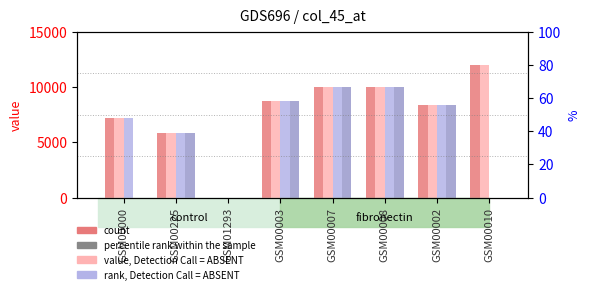

Reading left to right, extract all data points from this chart.

col_35: GSM00000=7200	GSM00225=5800	GSM01293=0	GSM00003=8700	GSM00007=10000	GSM00008=10000	GSM00002=8400	GSM00010=12000
col_36: GSM00000=7200	GSM00225=5800	GSM01293=0	GSM00003=8700	GSM00007=10000	GSM00008=10000	GSM00002=8400	GSM00010=12000
col_37: GSM00000=7200	GSM00225=5800	GSM01293=0	GSM00003=8700	GSM00007=10000	GSM00008=10000	GSM00002=8400	GSM00010=0
col_38: GSM00000=0	GSM00225=5800	GSM01293=0	GSM00003=8700	GSM00007=10000	GSM00008=10000	GSM00002=8400	GSM00010=0